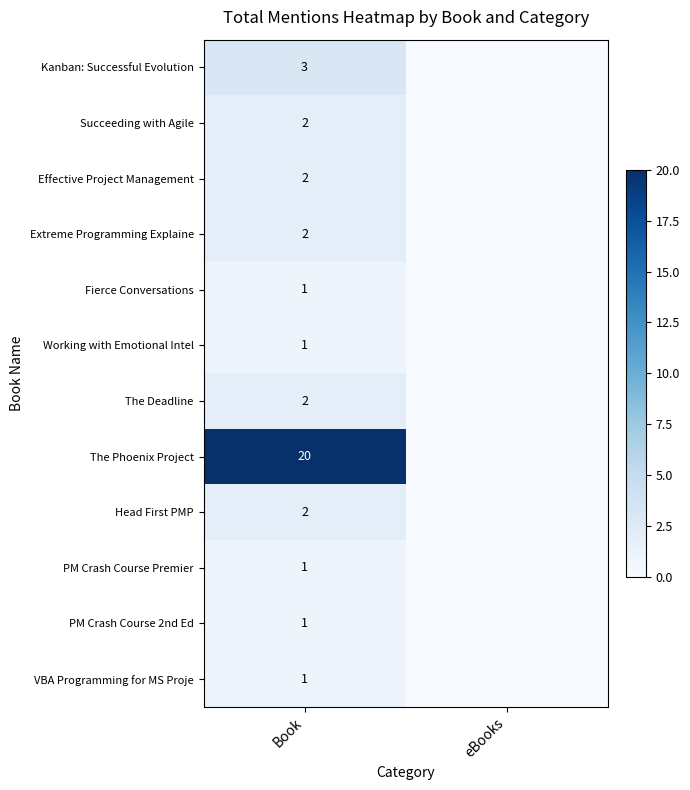

Count the number of data series in this chart.

12